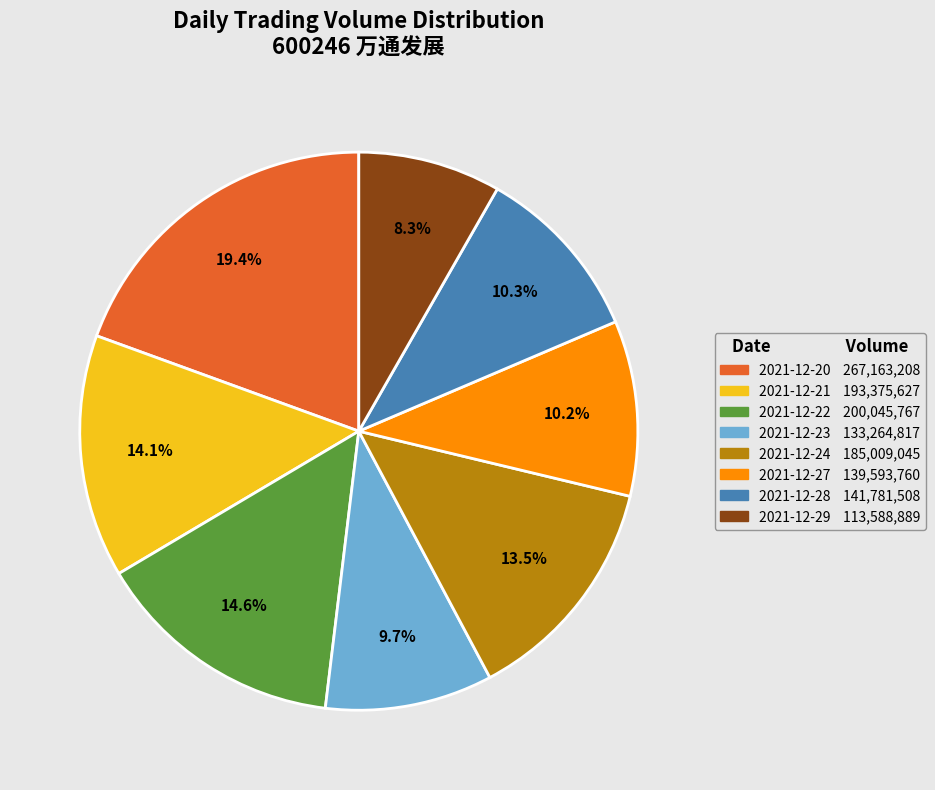

What percentage is the 2021-12-27 slice, to the nearest percent?

10%